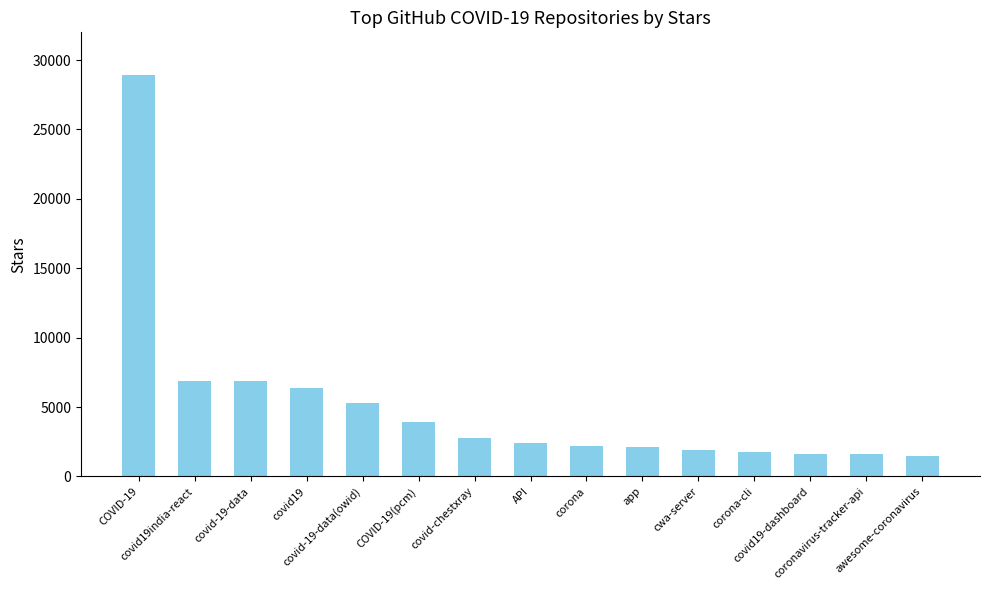

What is the change in value from covid19 to awesome-coronavirus?

-4900